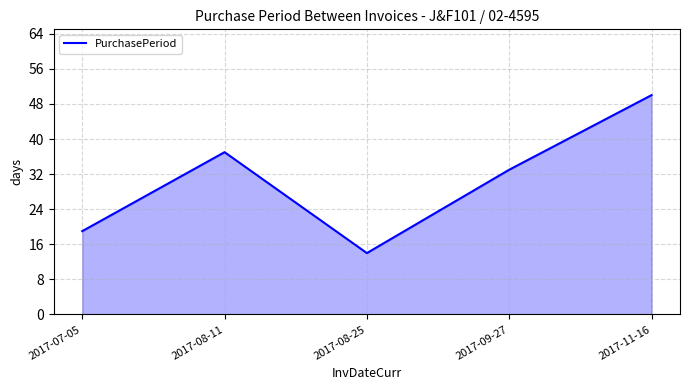

What is the change in value from 2017-08-25 to 2017-11-16?

+36